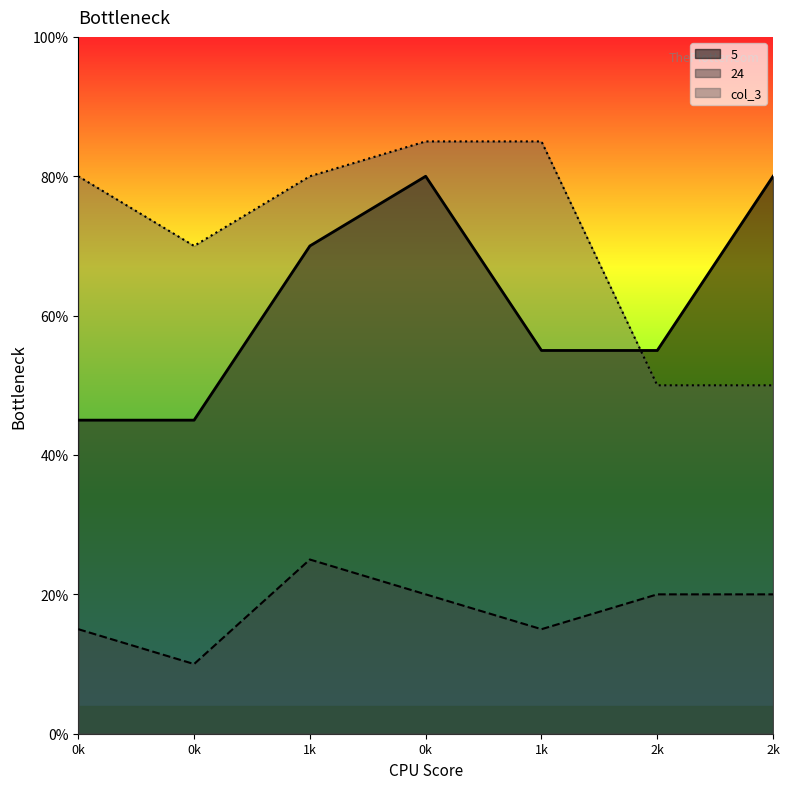

At 0, list the series in order from largest to smallest.

col_3, 5, 24